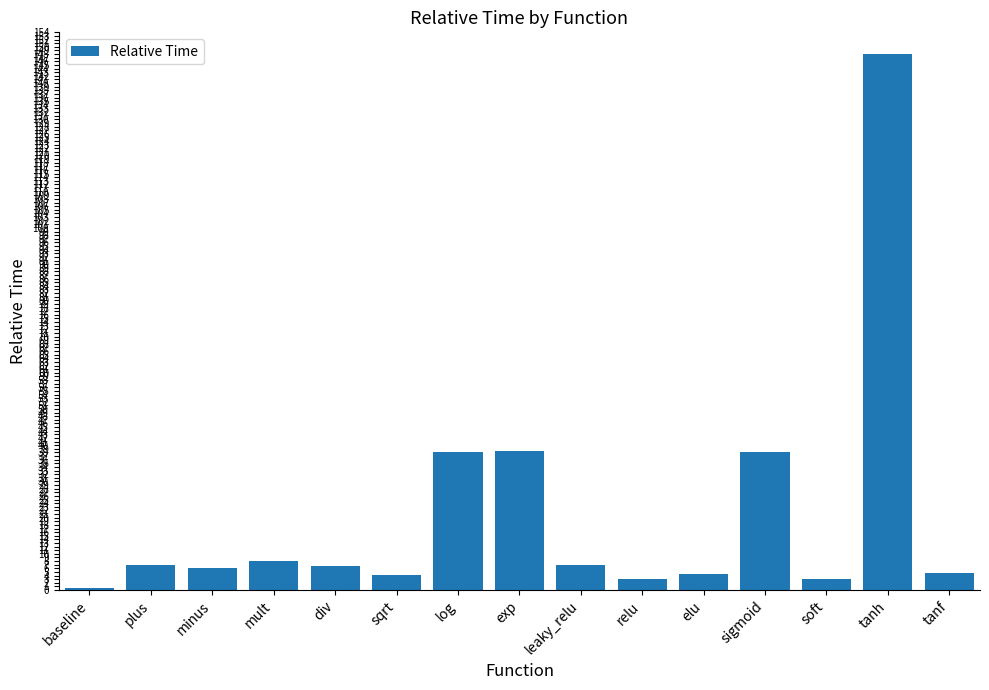

What is the change in value from sqrt to tanh?

+143.9